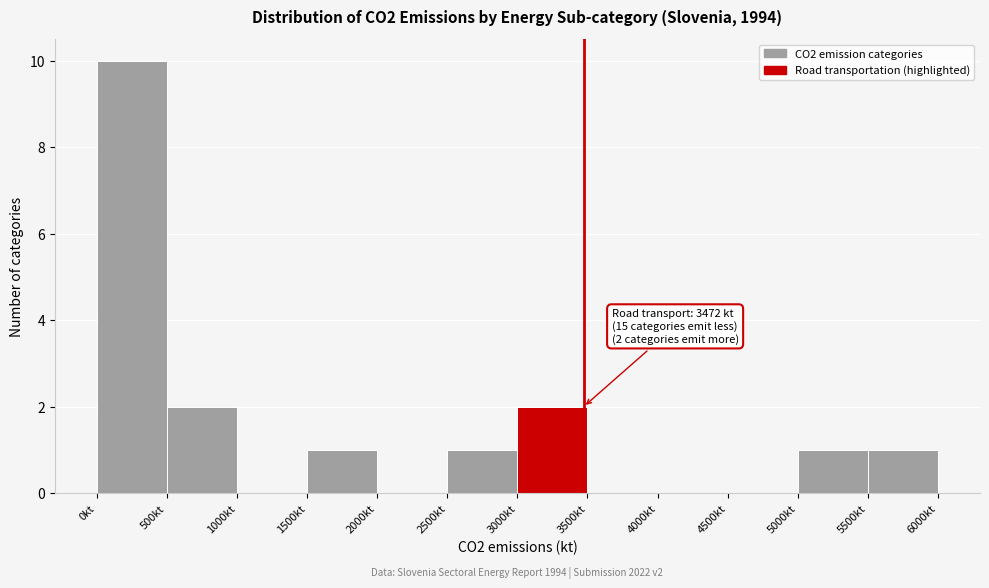

Which range on the x-axis has the tallest bar?

0 to 500